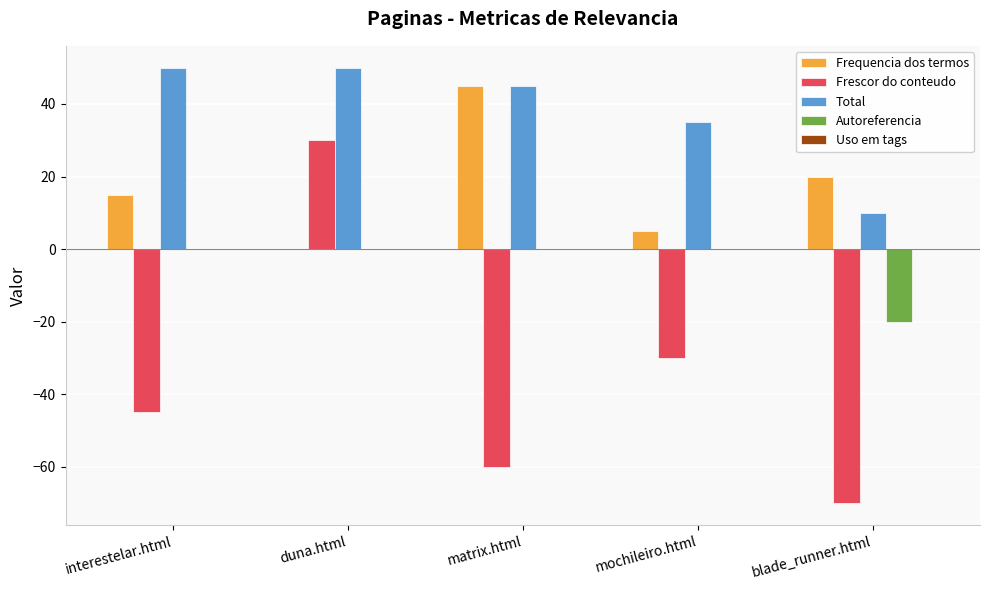

The value of Total at matrix.html is 60. True or false?

False